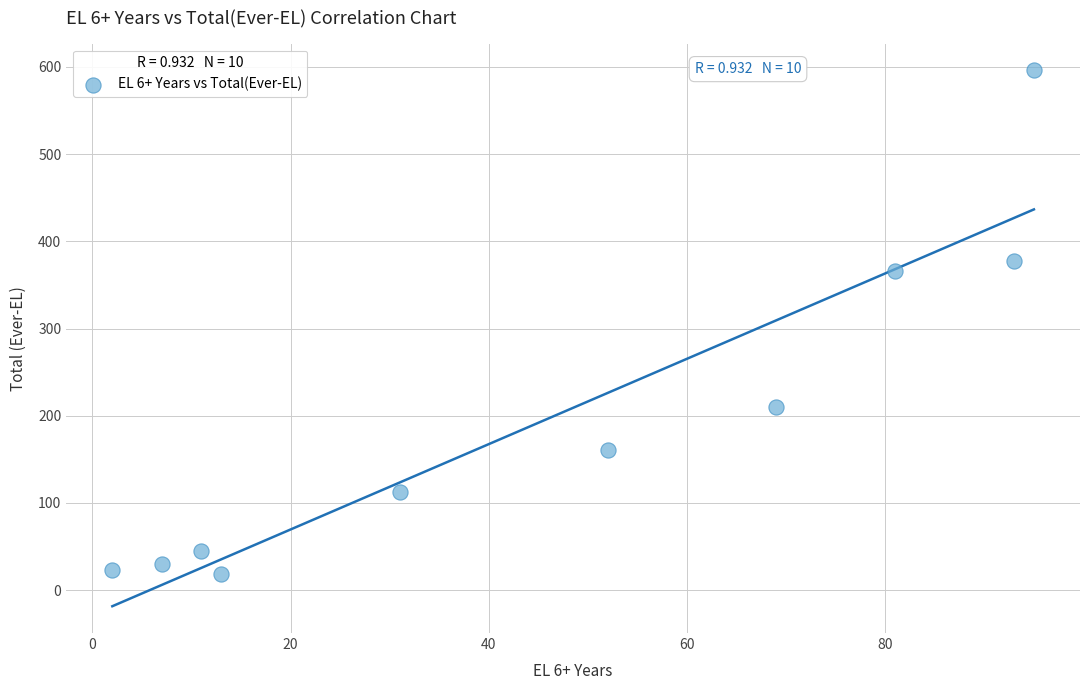

What Y value in the scatter plot is closest to 307?

366